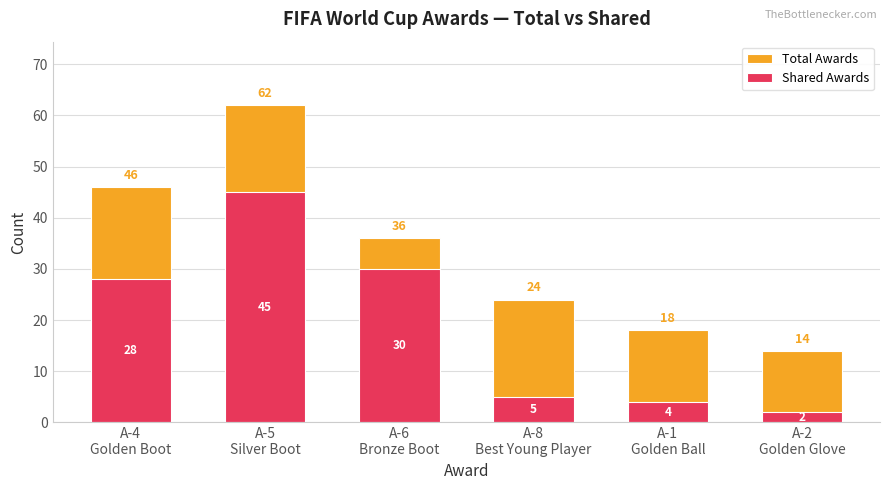

What position from the right is A-1
Golden Ball?

2